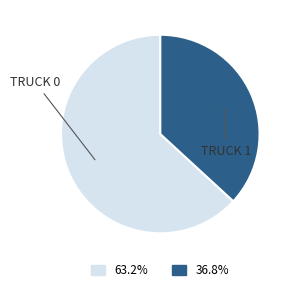

Is there any slice that represents more than half of the pie?

Yes